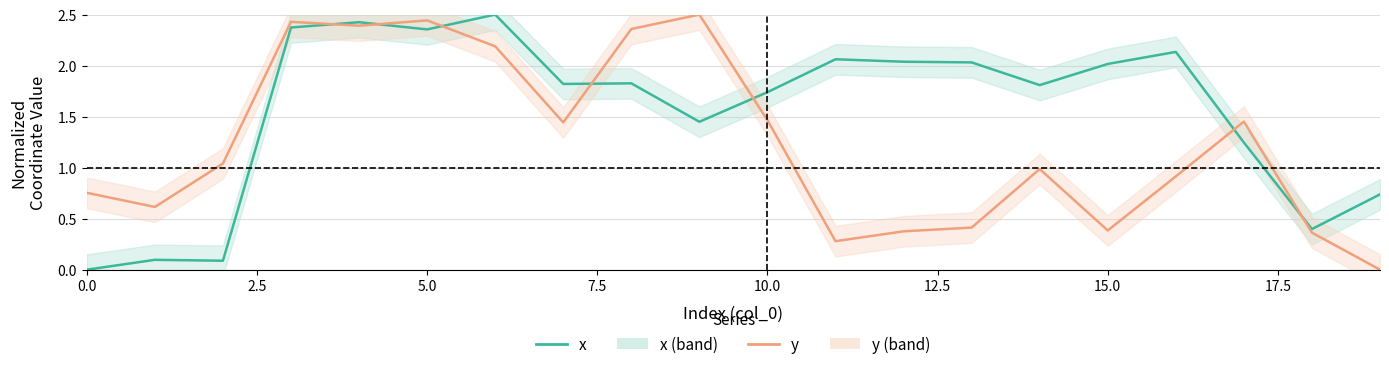

Is the value of x at 18 greater than the value of y at 10?

No